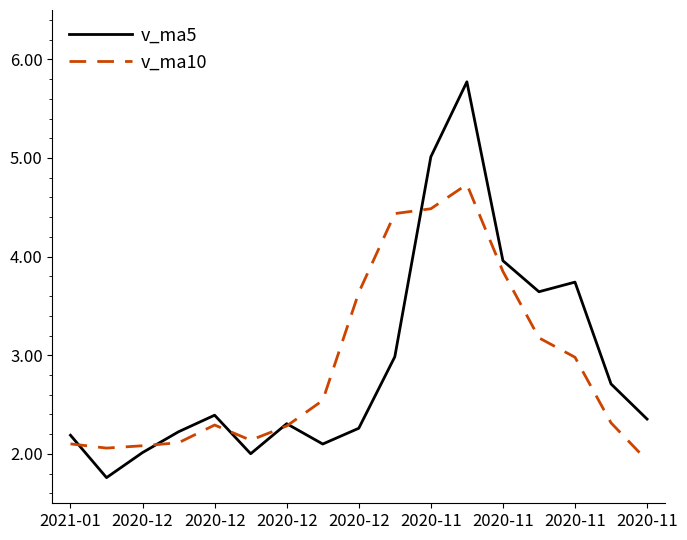

Does the chart have visible grid lines?

No